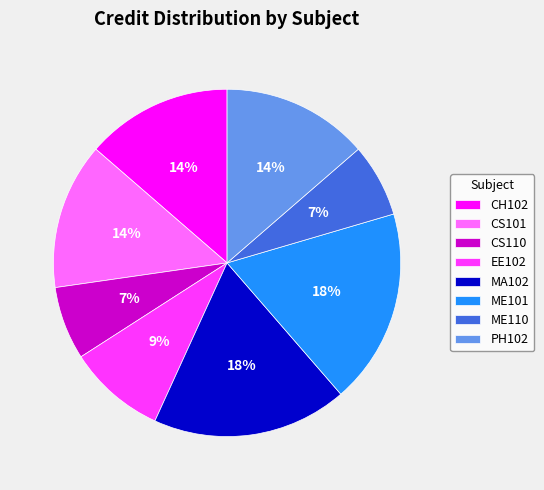

Is CS110 the majority of the pie?

No